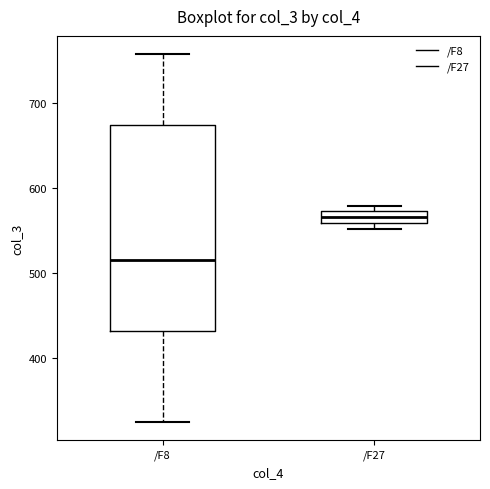

Which box's median line is the lowest?

/F8